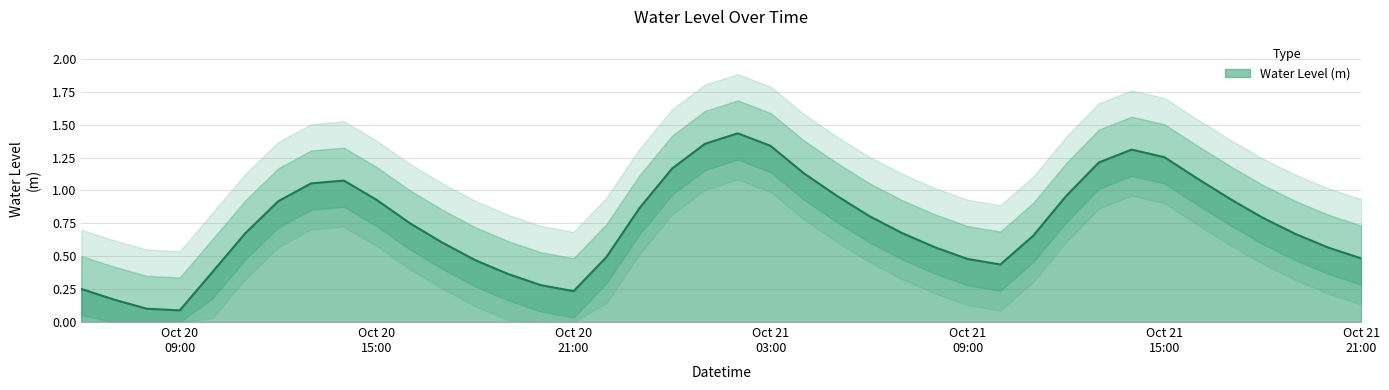

What position from the left is 2024-10-20 12:00:00?

7